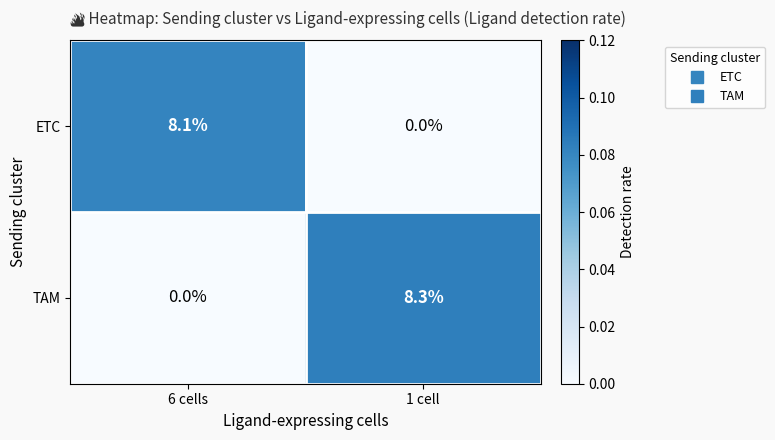

Which series has the widest spread of values?

TAM